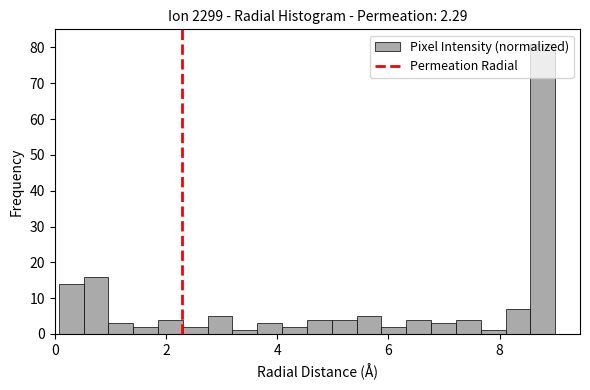

Around what value on the x-axis is the tallest bar? Give the approximate position of its centre, as read against the axis.

8.8